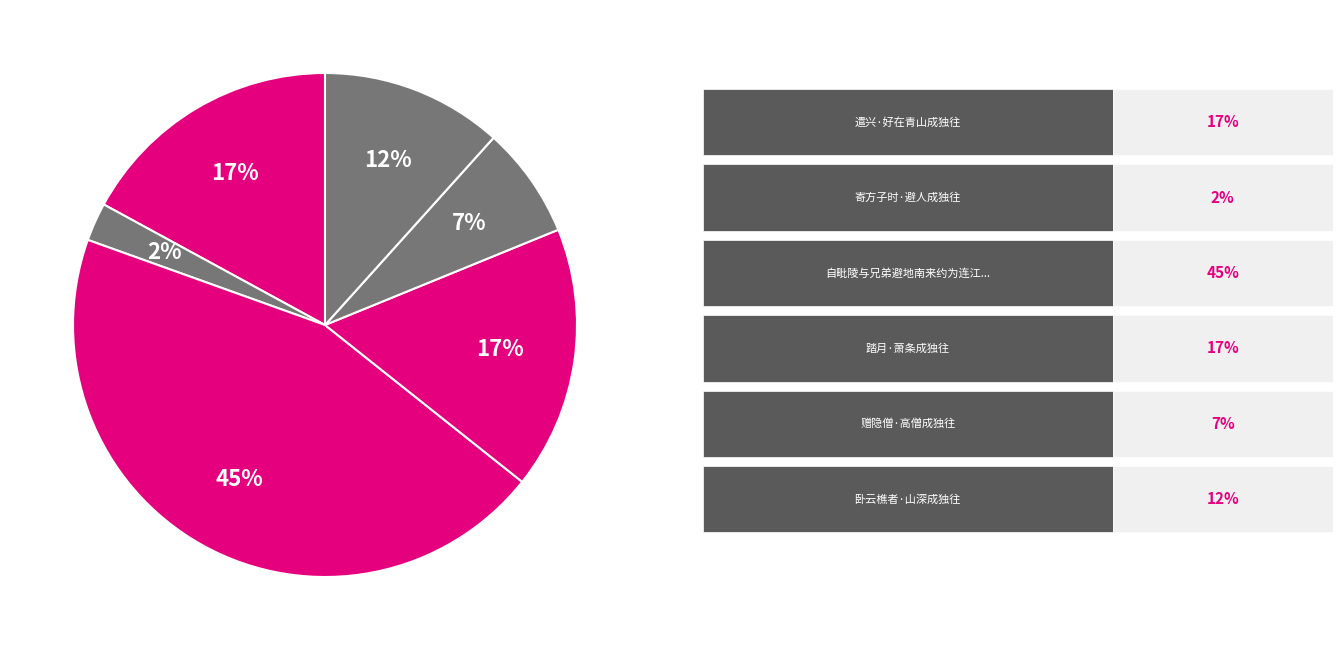

How many slices are in this pie chart?

6